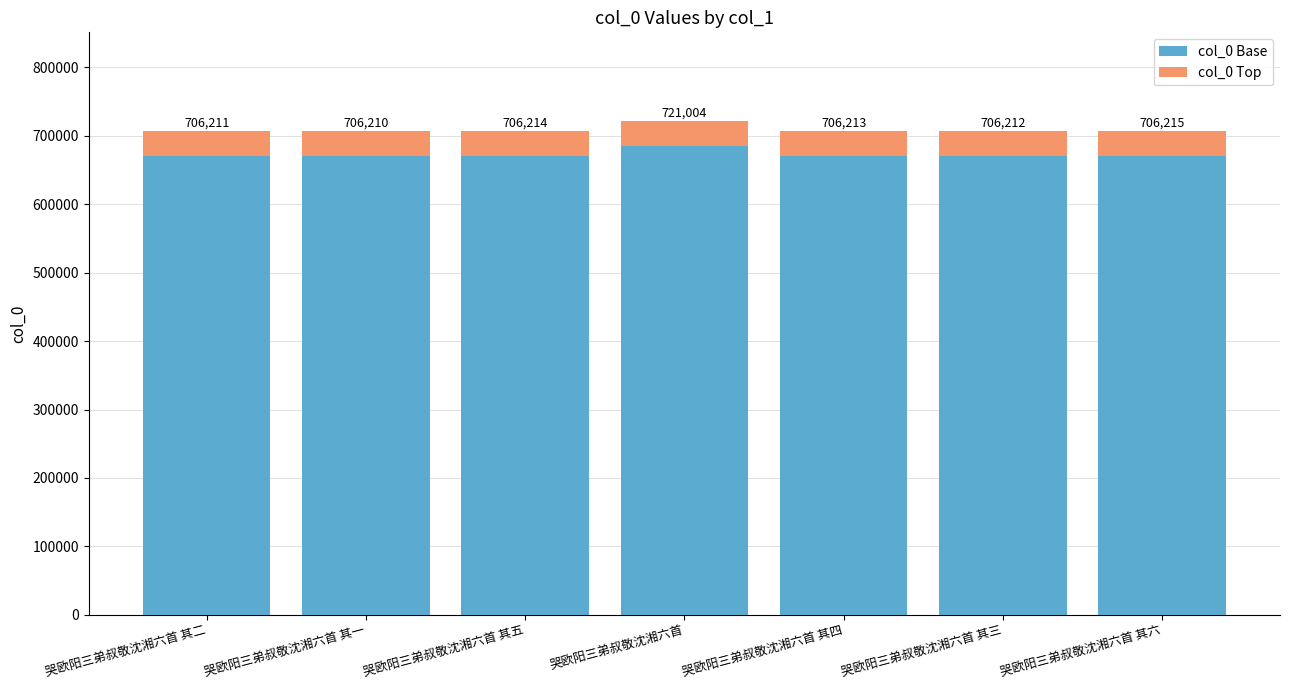

What is the label of the 6th bar from the left?

哭欧阳三弟叔敬沈湘六首 其三